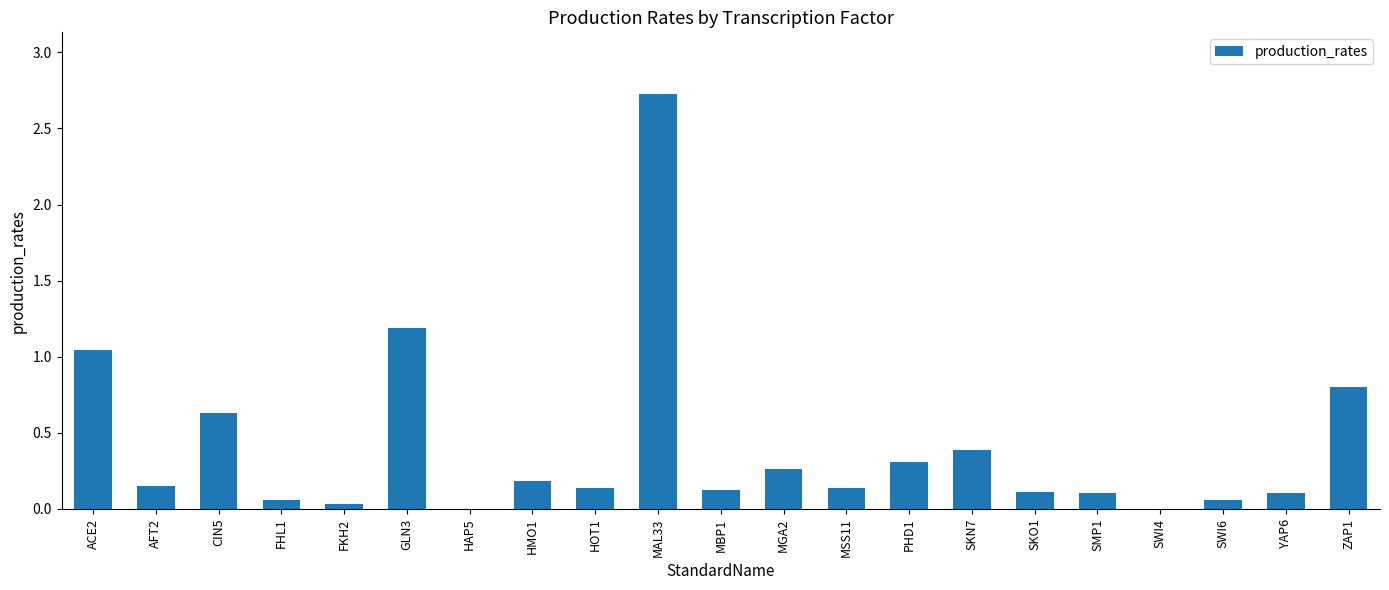

What is the change in value from PHD1 to ZAP1?

+0.5